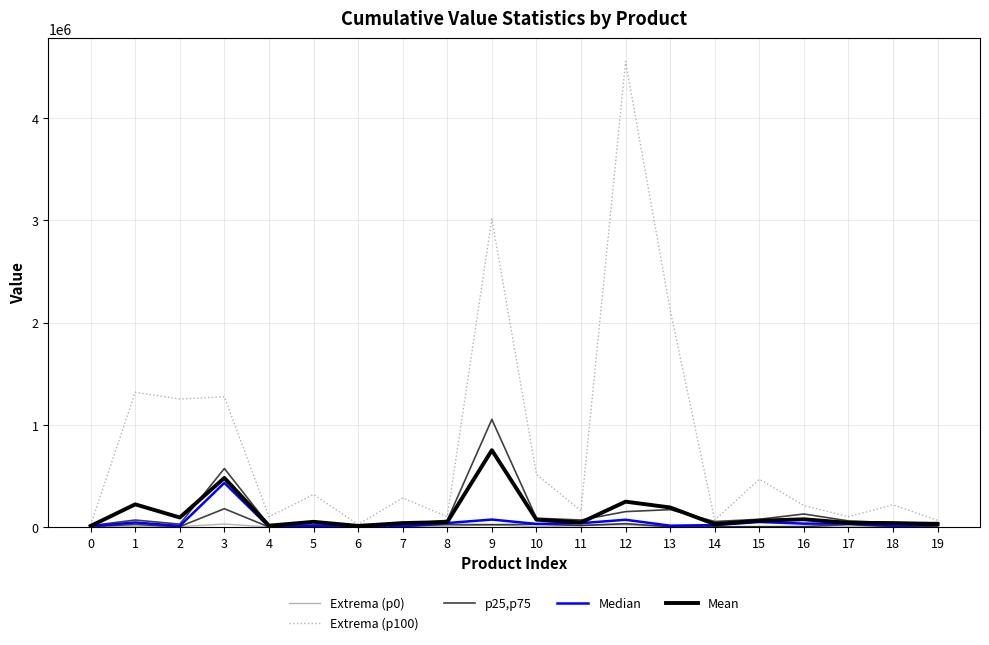

What is the difference between the highest and lowest values at 6?

26100.0